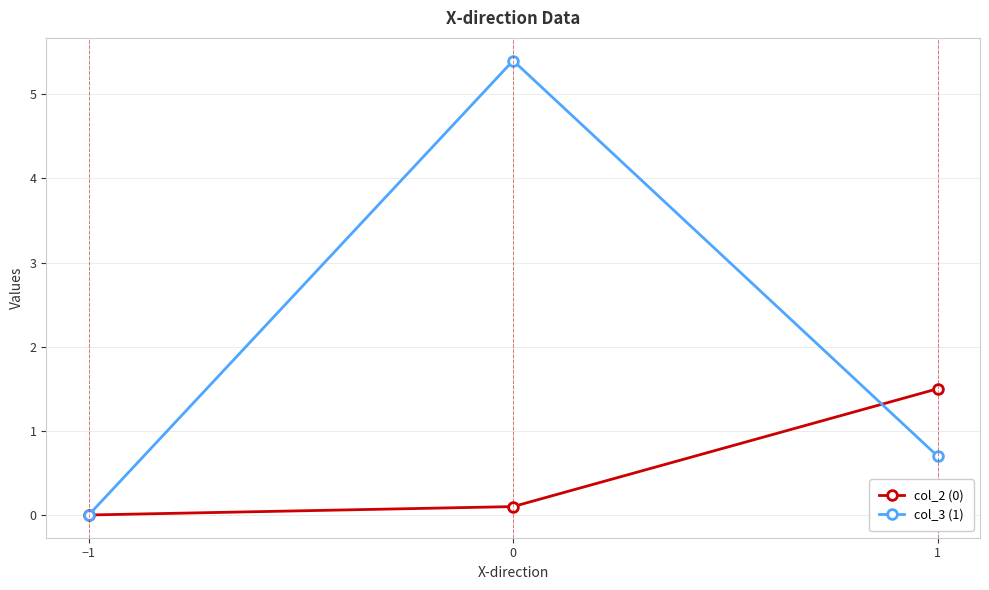

What are all the series names shown in the legend?

col_2 (0), col_3 (1)